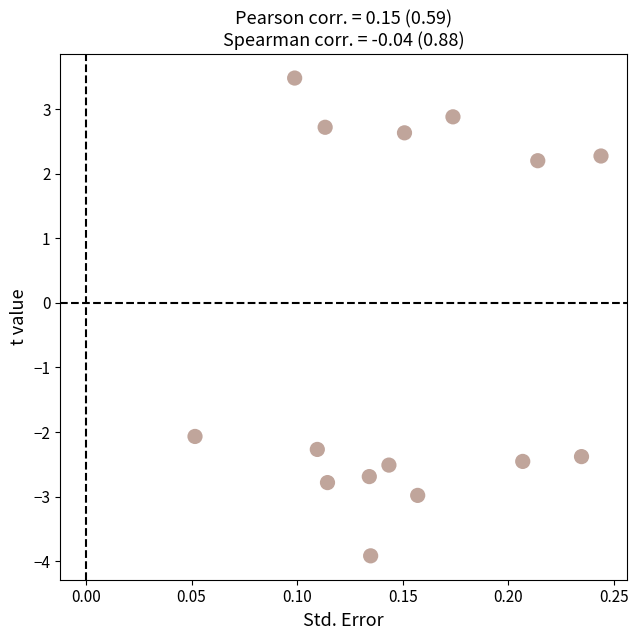

What is the range of Y values (max minus min)?

7.4